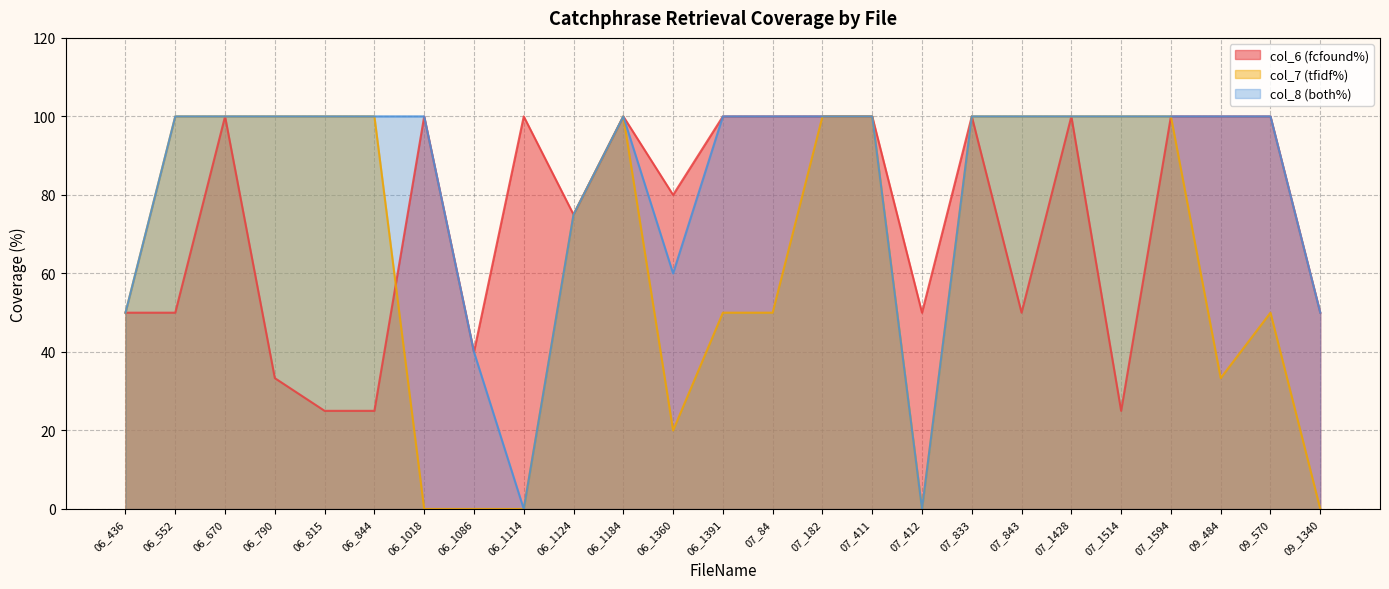

Reading left to right, extract all data points from this chart.

col_6 (fcfound%): 50.0	50.0	100.0	33.3	25.0	25.0	100.0	40.0	100.0	75.0	100.0	80.0	100.0	100.0	100.0	100.0	50.0	100.0	50.0	100.0	25.0	100.0	100.0	100.0	50.0
col_7 (tfidf%): 50.0	100.0	100.0	100.0	100.0	100.0	0.0	0.0	0.0	75.0	100.0	20.0	50.0	50.0	100.0	100.0	0.0	100.0	100.0	100.0	100.0	100.0	33.3	50.0	0.0
col_8 (both%): 50.0	100.0	100.0	100.0	100.0	100.0	100.0	40.0	0.0	75.0	100.0	60.0	100.0	100.0	100.0	100.0	0.0	100.0	100.0	100.0	100.0	100.0	100.0	100.0	50.0